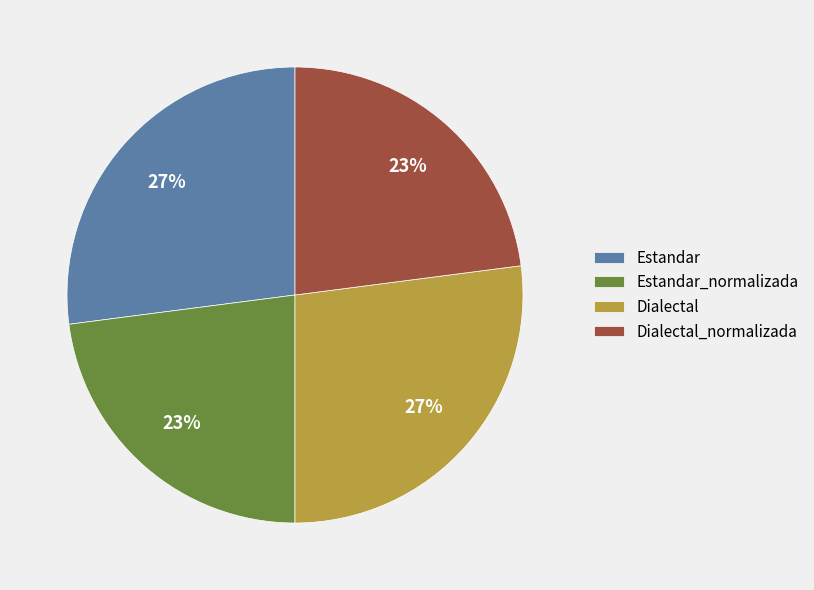

What percentage is the Dialectal_normalizada slice, to the nearest percent?

23%